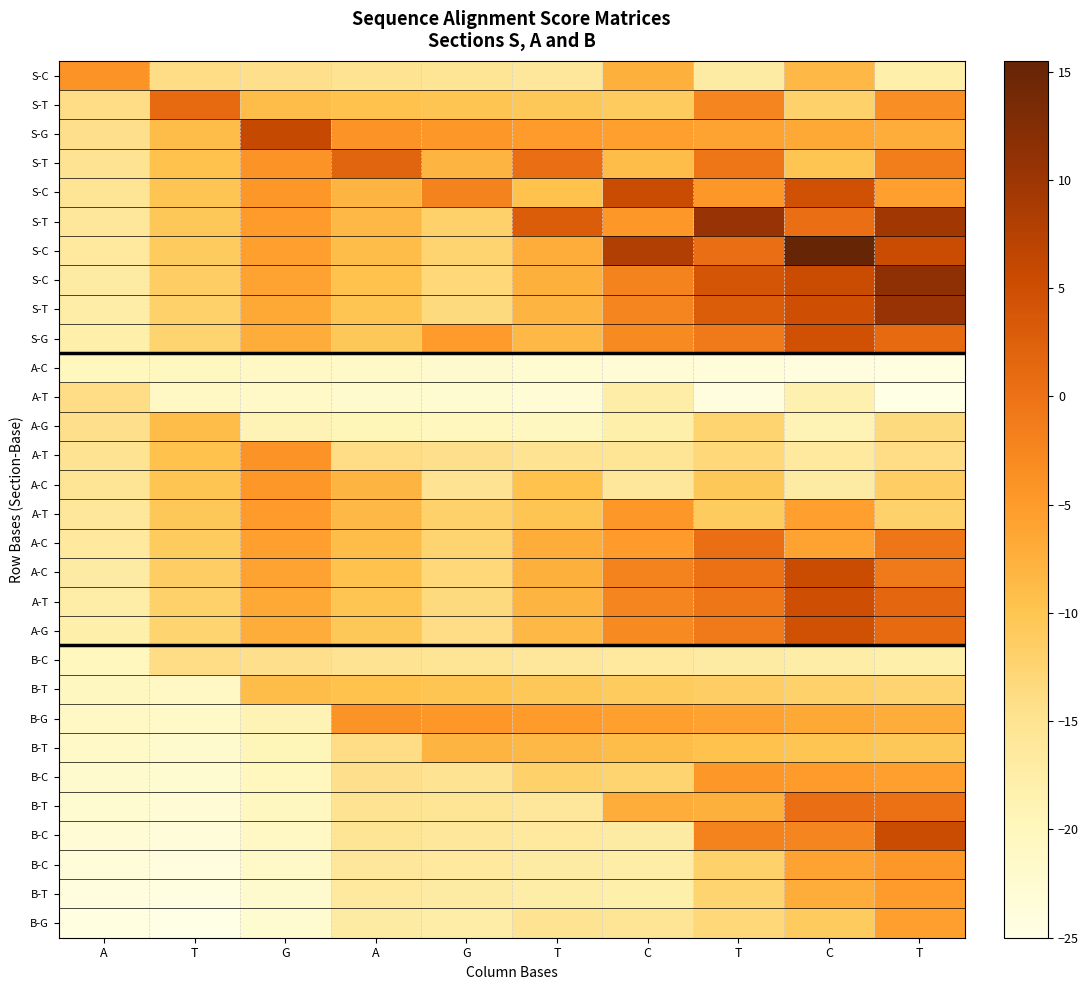

At which category is the sum across all series the highest?

T